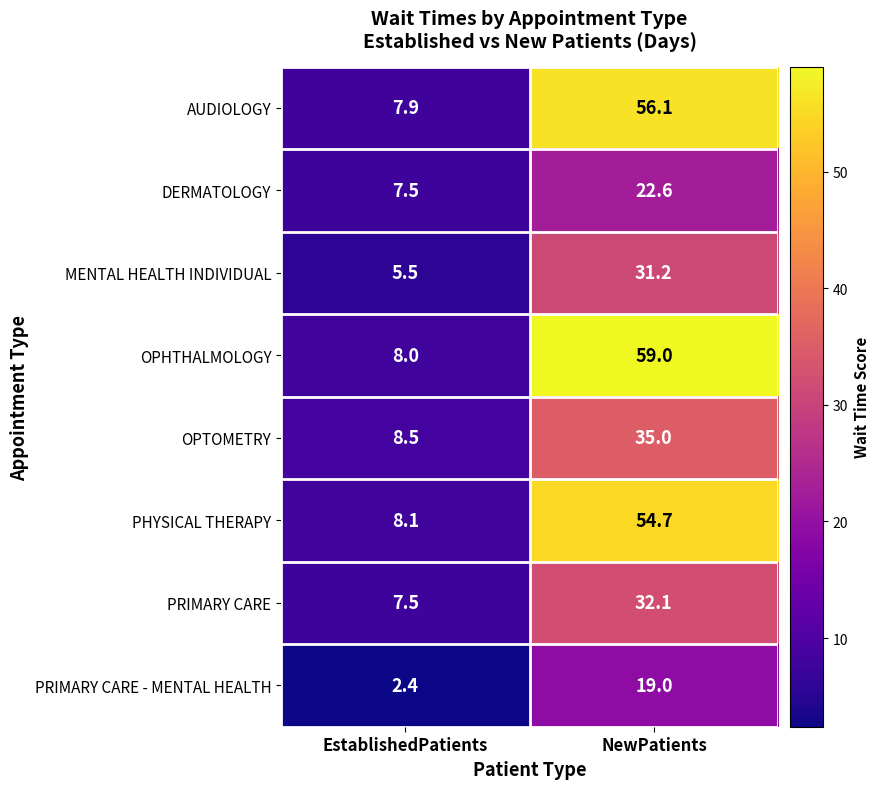

Reading left to right, transcribe all the data shown in this chart.

AUDIOLOGY: EstablishedPatients=7.9	NewPatients=56.1
DERMATOLOGY: EstablishedPatients=7.5	NewPatients=22.6
MENTAL HEALTH INDIVIDUAL: EstablishedPatients=5.5	NewPatients=31.2
OPHTHALMOLOGY: EstablishedPatients=8.0	NewPatients=59.0
OPTOMETRY: EstablishedPatients=8.5	NewPatients=35.0
PHYSICAL THERAPY: EstablishedPatients=8.1	NewPatients=54.7
PRIMARY CARE: EstablishedPatients=7.5	NewPatients=32.1
PRIMARY CARE - MENTAL HEALTH: EstablishedPatients=2.4	NewPatients=19.0